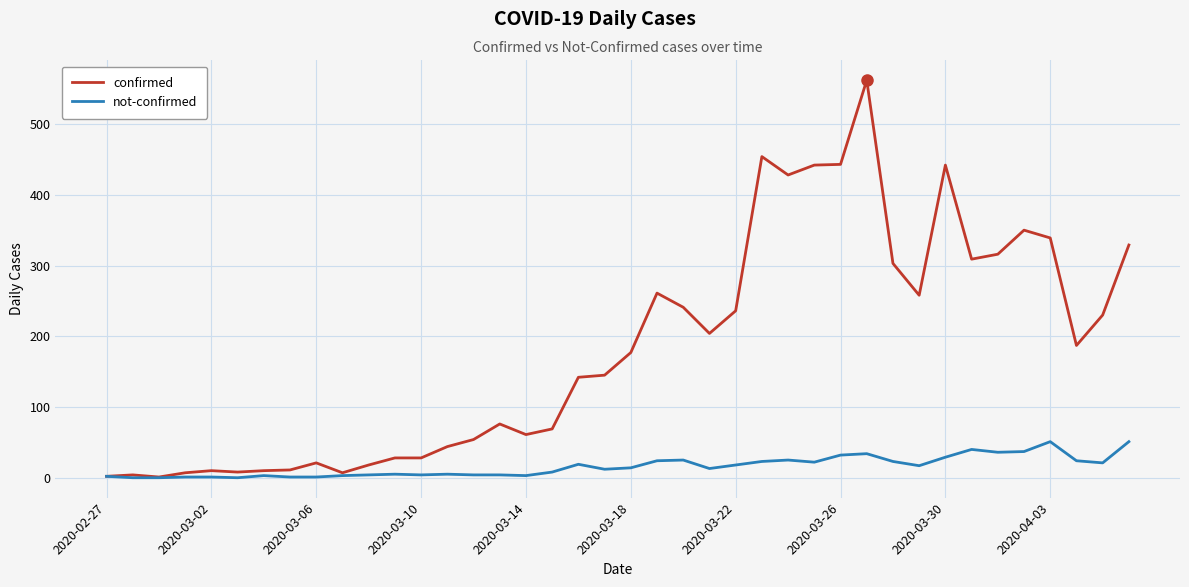

List the series in order of their overall mean, highest first.

confirmed, not-confirmed